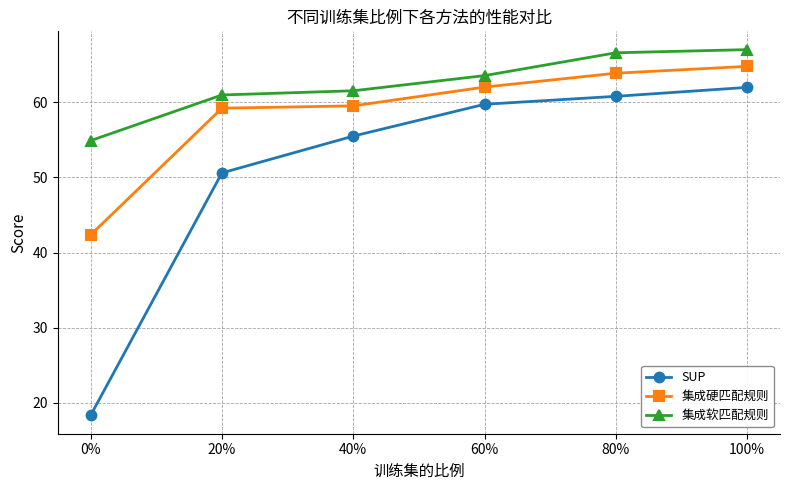

What is the average value of the 集成硬匹配规则 series?

58.6